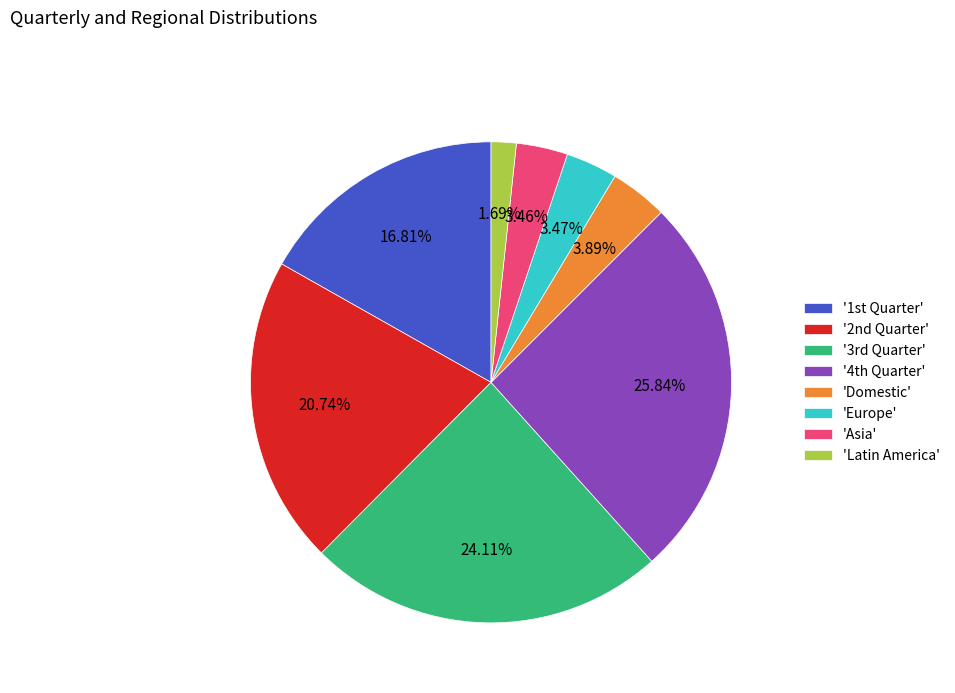

Which category has the smallest portion of the pie?

'Latin America'